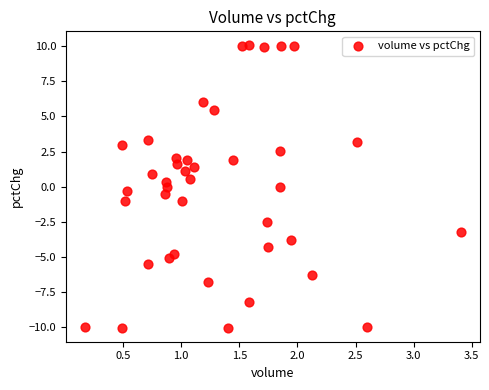

What is the range of Y values (max minus min)?

20.1